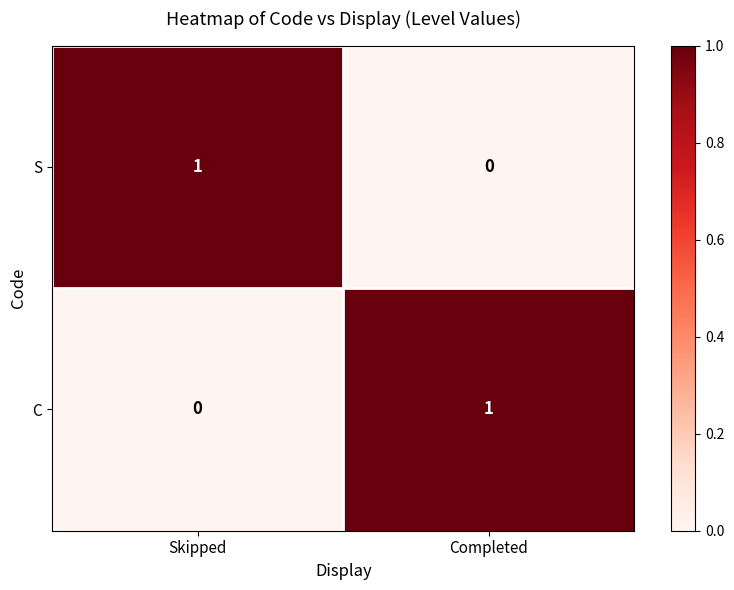

The value of C at Skipped is 0. True or false?

True